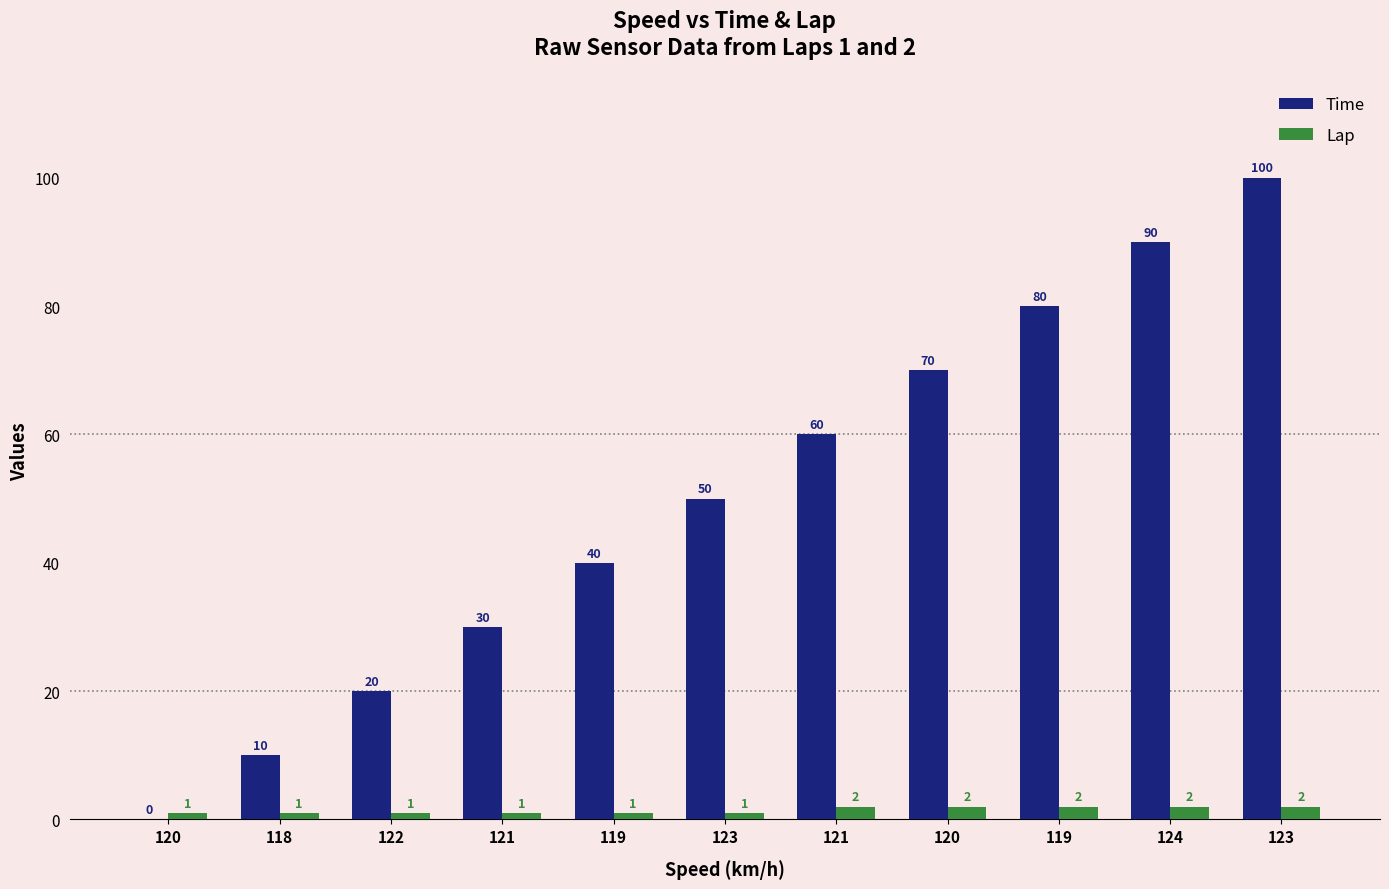

What are all the series names shown in the legend?

Time, Lap